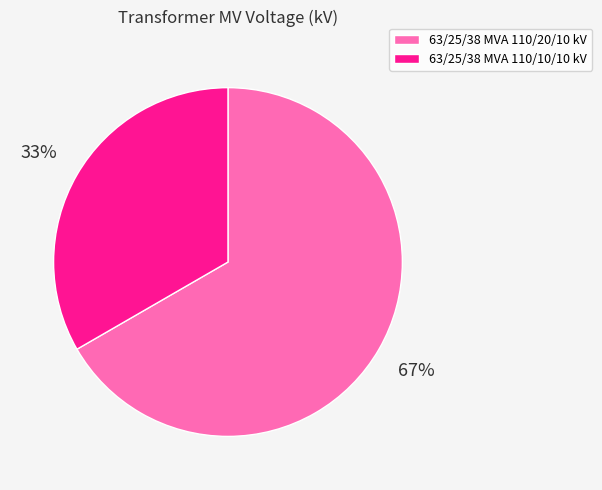

Rank the categories by value from lowest to highest.

63/25/38 MVA 110/10/10 kV, 63/25/38 MVA 110/20/10 kV